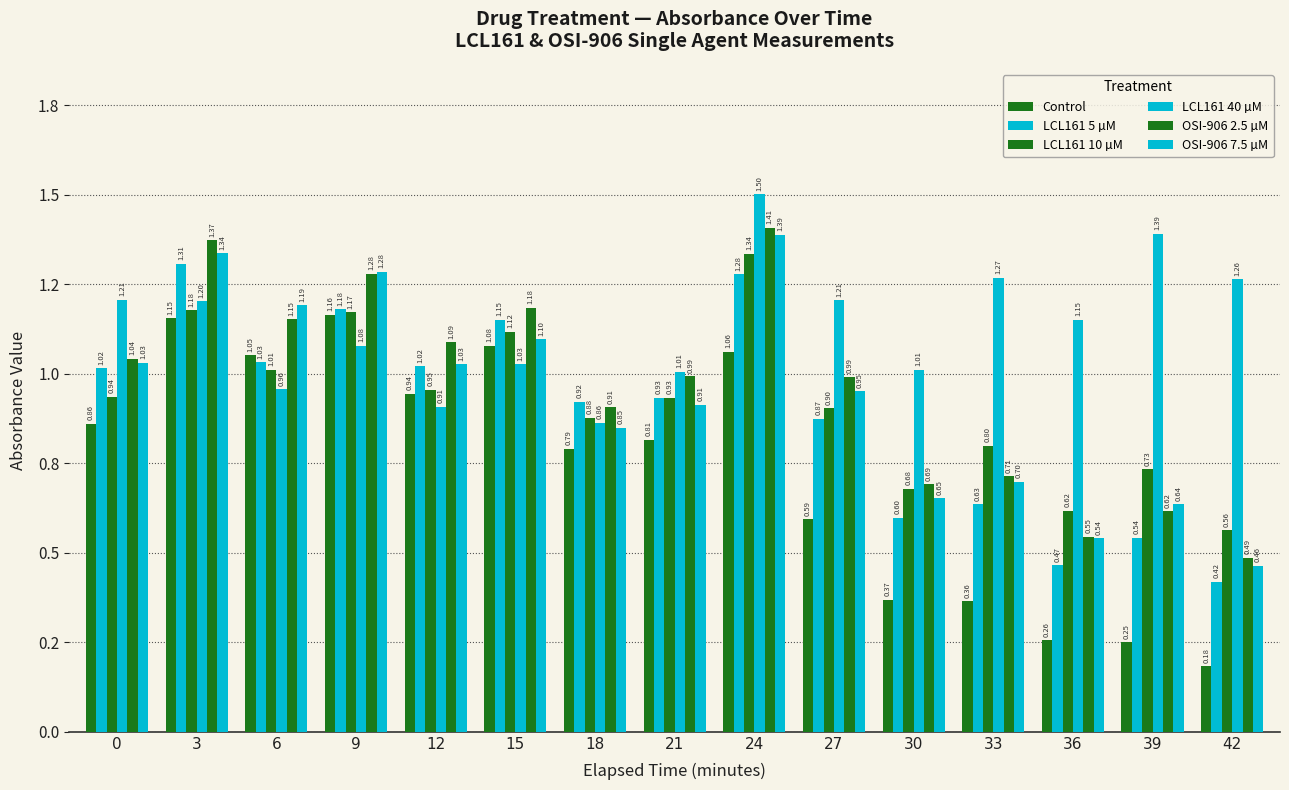

At 12, list the series in order from smallest to largest.

LCL161 40 µM, Control, LCL161 10 µM, LCL161 5 µM, OSI-906 7.5 µM, OSI-906 2.5 µM